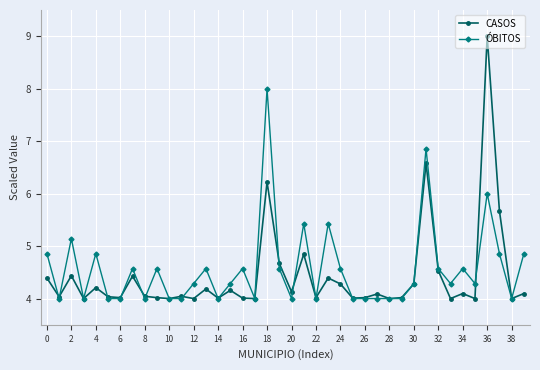

What is the greatest value displayed?

9.0